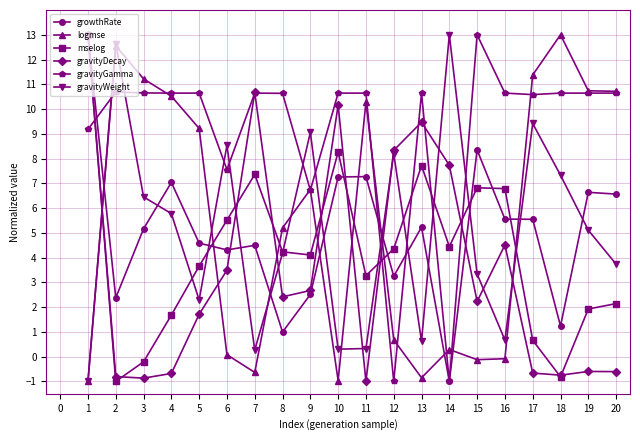

What is the sum of the gravityDecay values at 1 and 19?

12.4